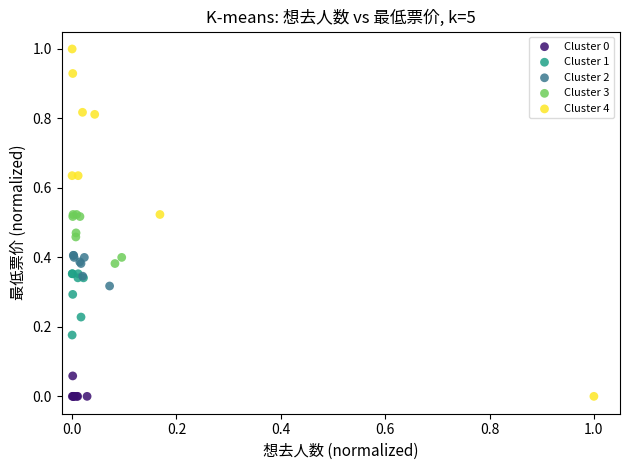

What are all the series names shown in the legend?

Cluster 0, Cluster 1, Cluster 2, Cluster 3, Cluster 4